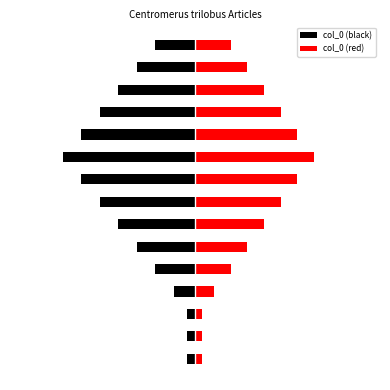

What is the value of the col_0 (black) bar at the 3rd from the left?

2